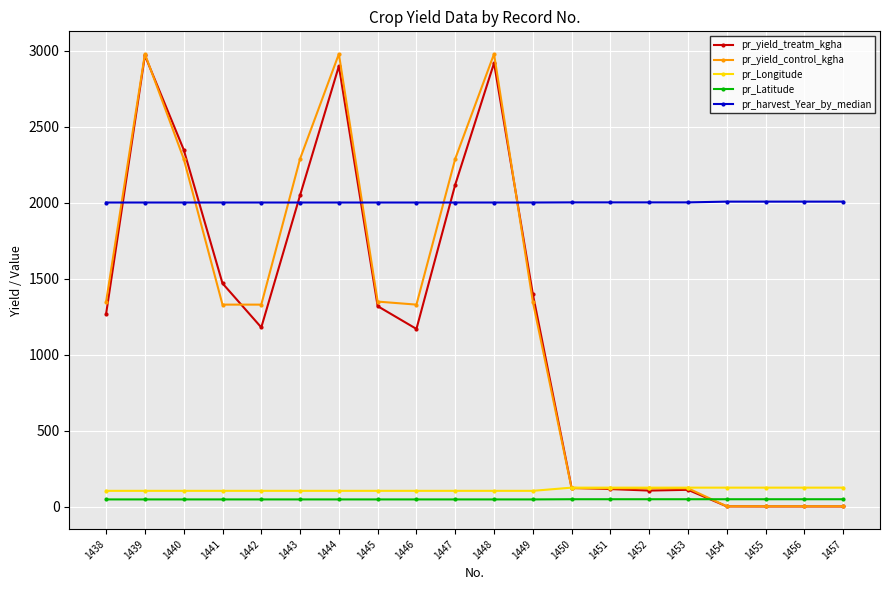

The pr_Latitude series shows 49.0 at 1450. True or false?

True